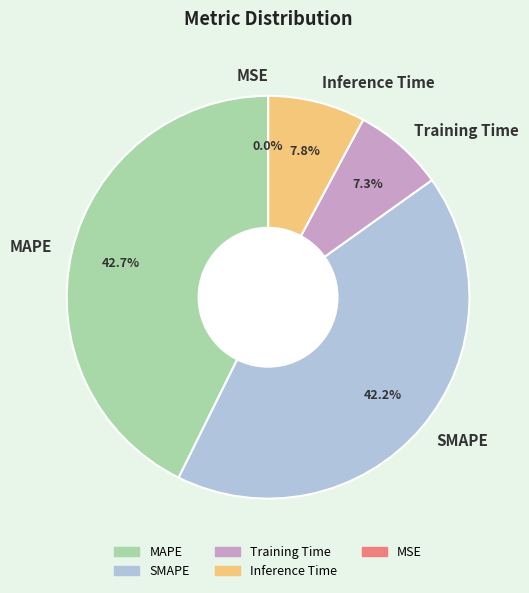

What percentage is the MAPE slice, to the nearest percent?

43%